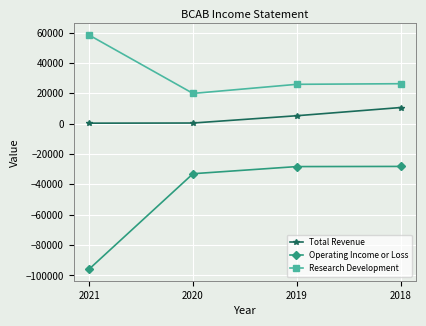

True or false: Operating Income or Loss has more than 2 interior local peaks.

False